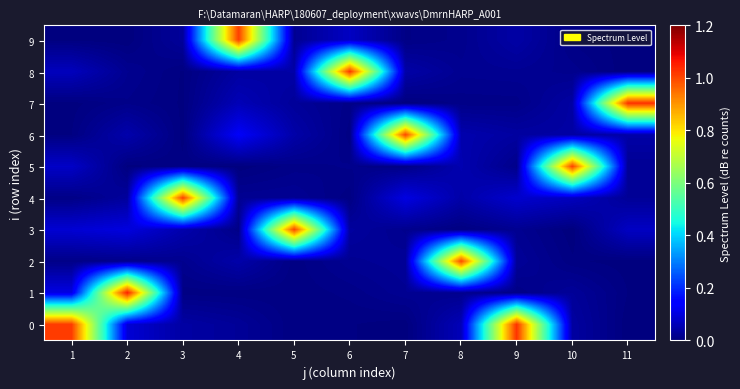

Which category has the highest value across all series?

2